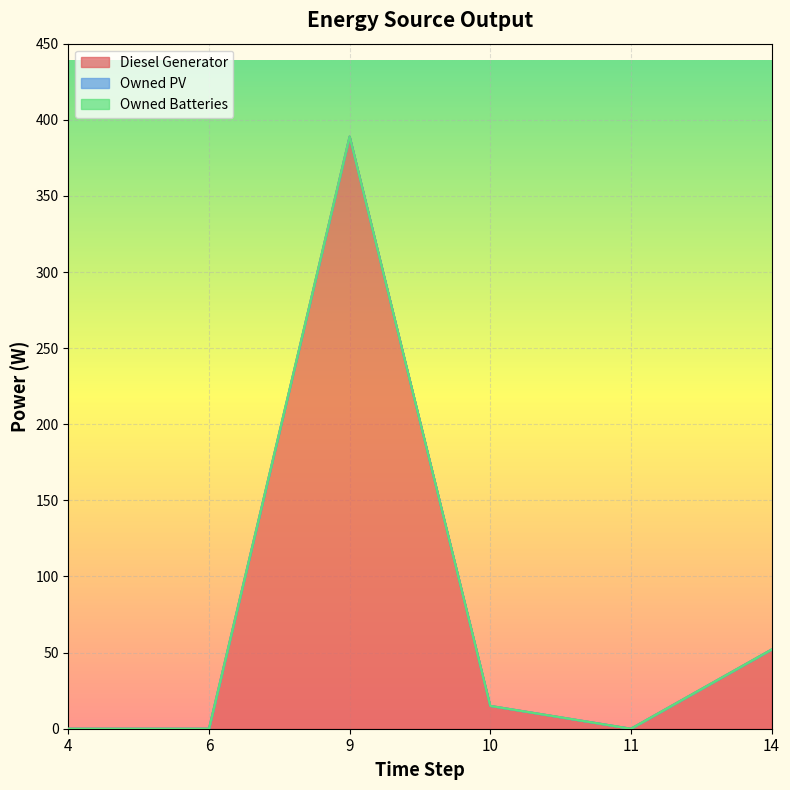

List the series in order of their peak value, highest first.

Diesel Generator, Owned PV, Owned Batteries